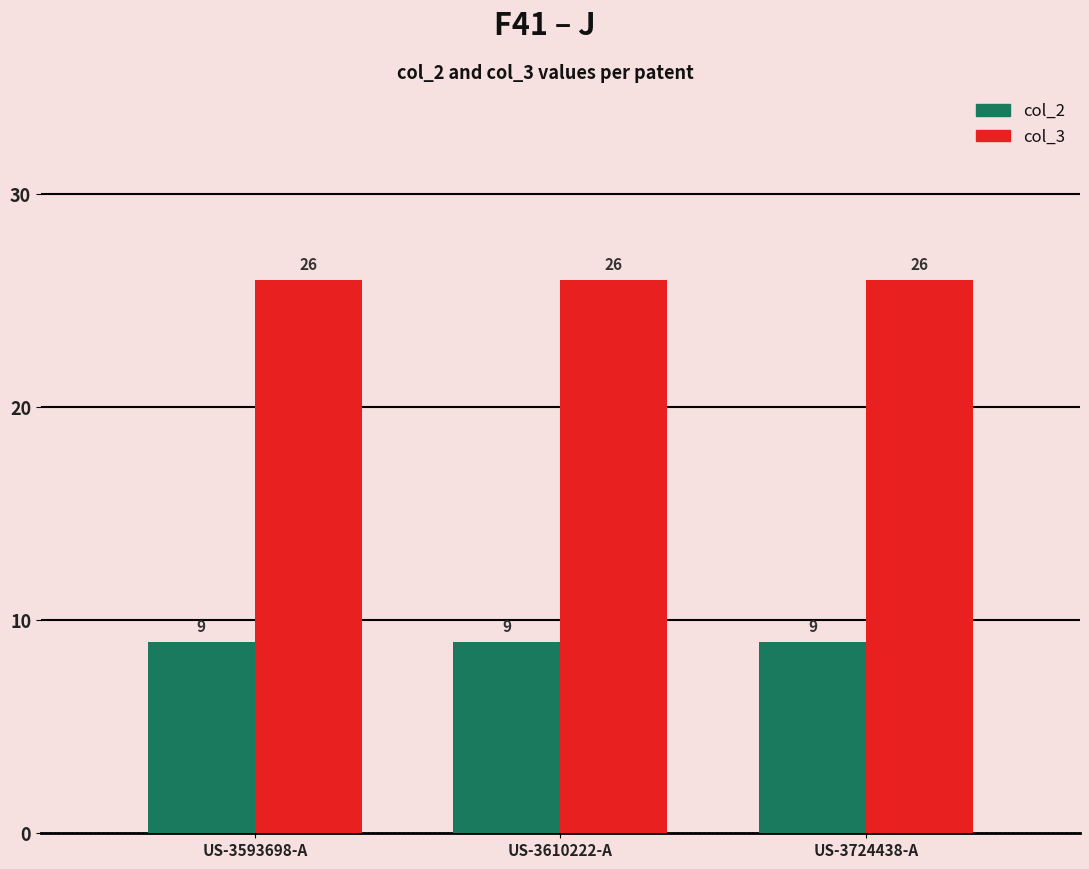

At US-3724438-A, list the series in order from largest to smallest.

col_3, col_2